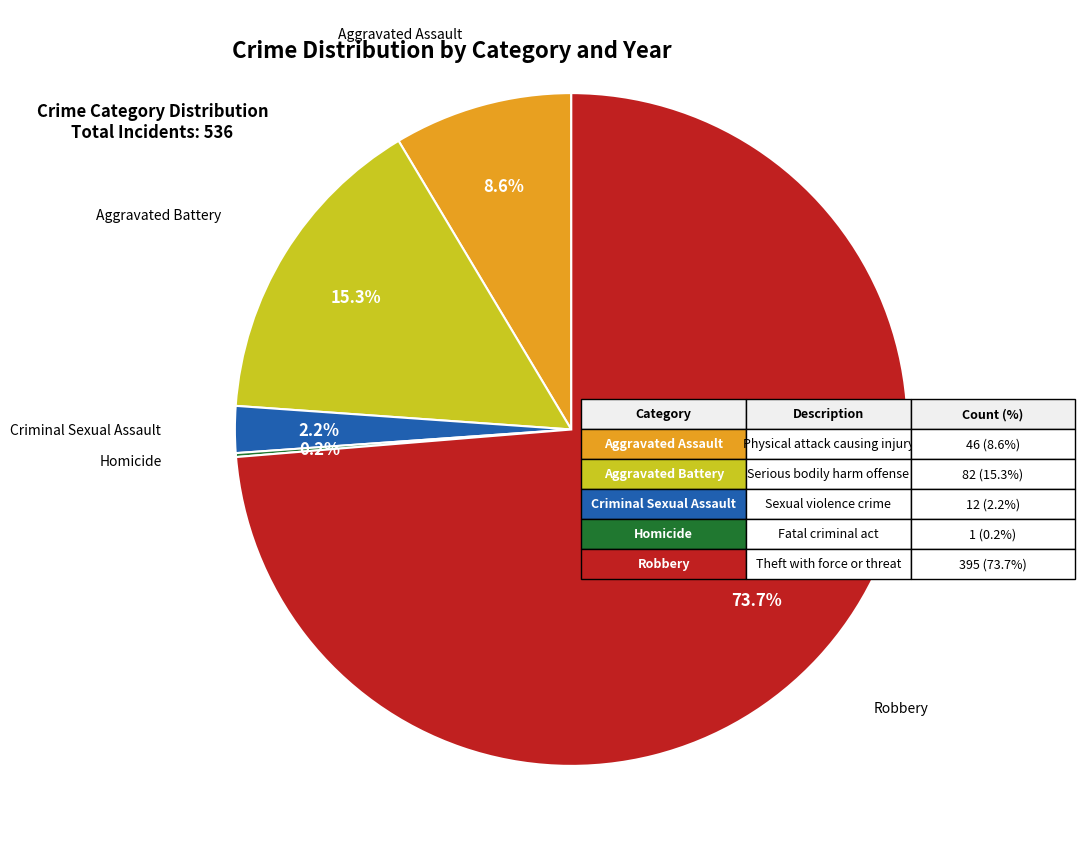

Is there any slice that represents more than half of the pie?

Yes